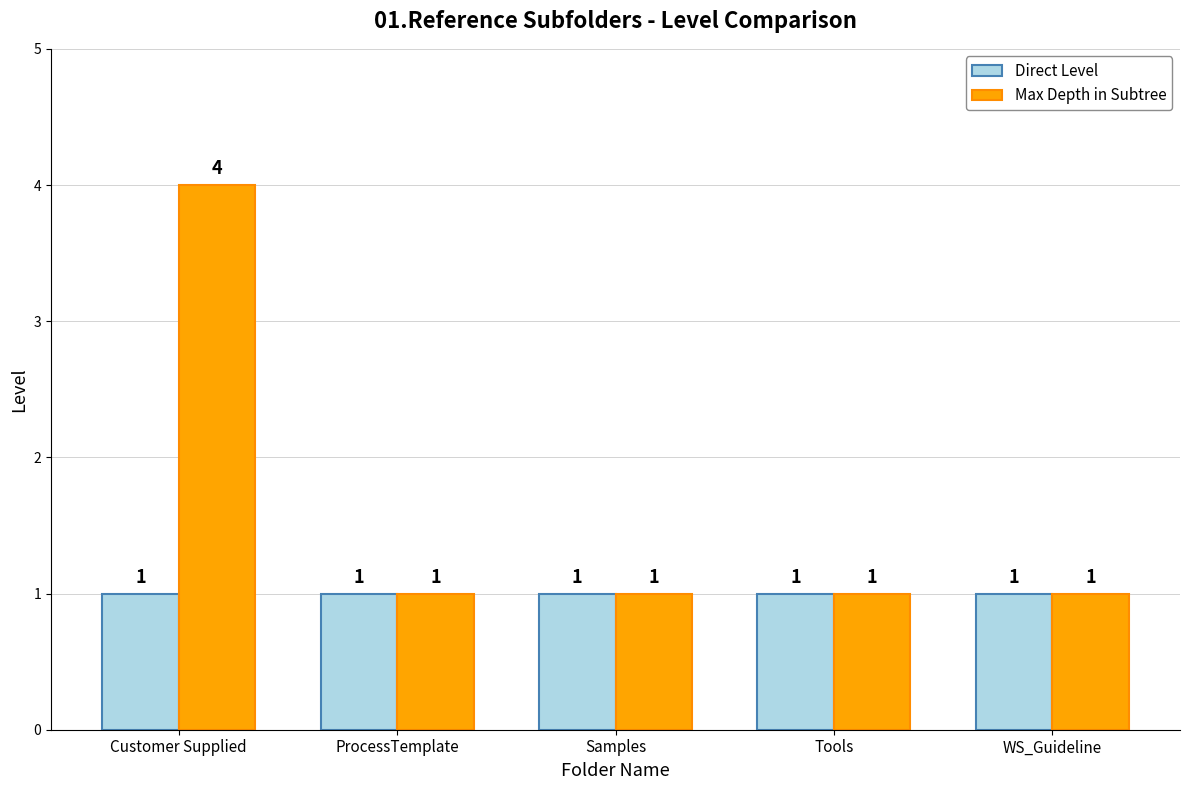

What is the average value of the Direct Level series?

1